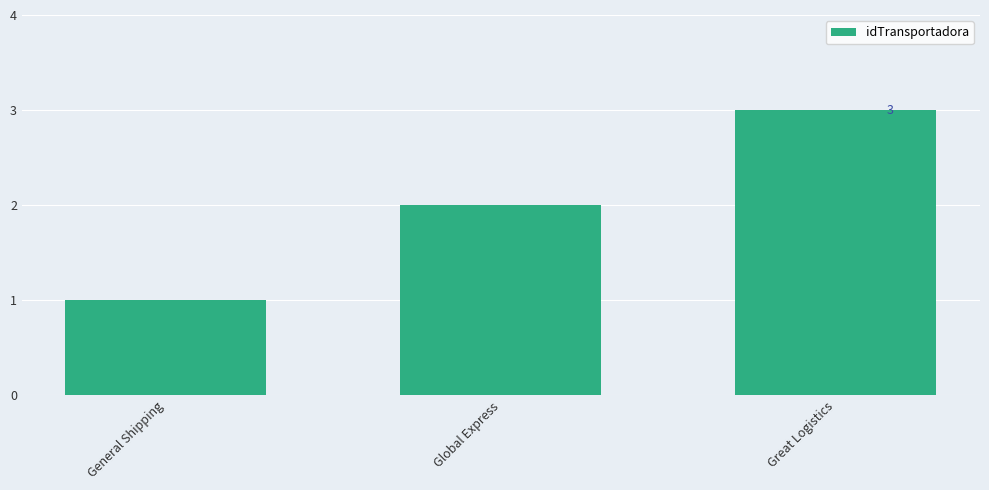

True or false: the data shows 1 at General Shipping.

True